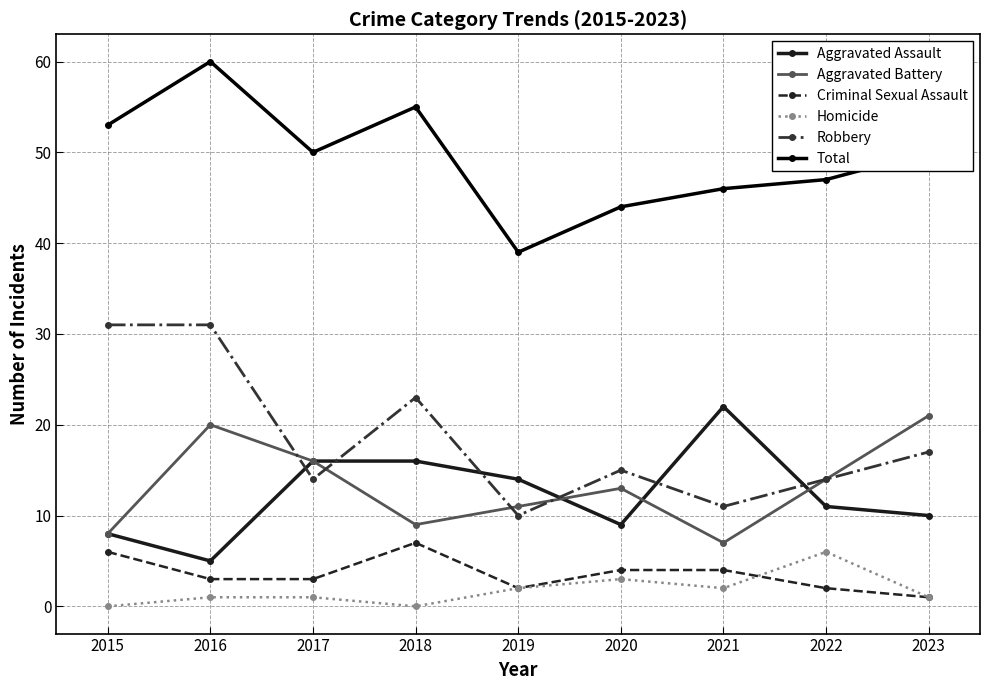

What is the spread (max minus min) of values at 2019?

37